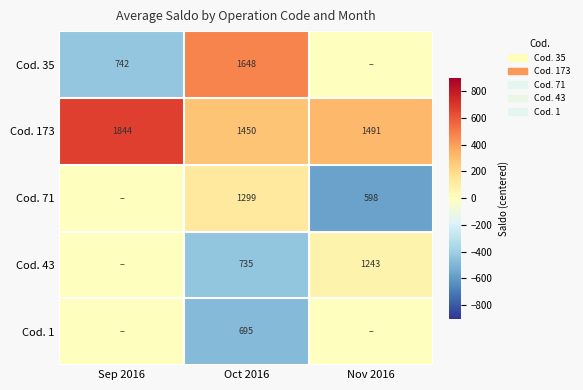

At which label does Cod. 173 reach its peak?

Sep 2016